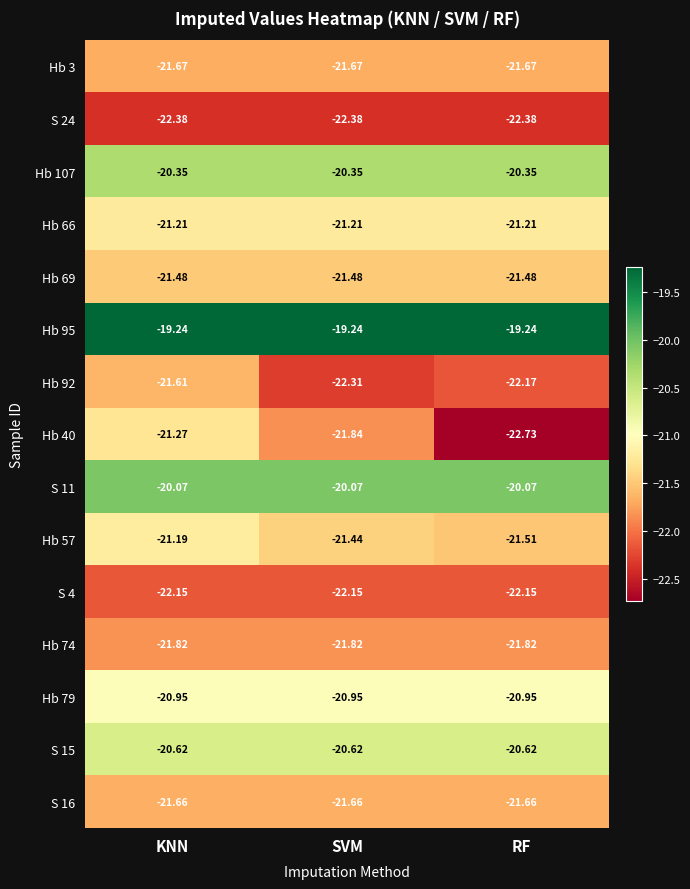

Is the value of Hb 92 at RF greater than the value of Hb 3 at SVM?

No